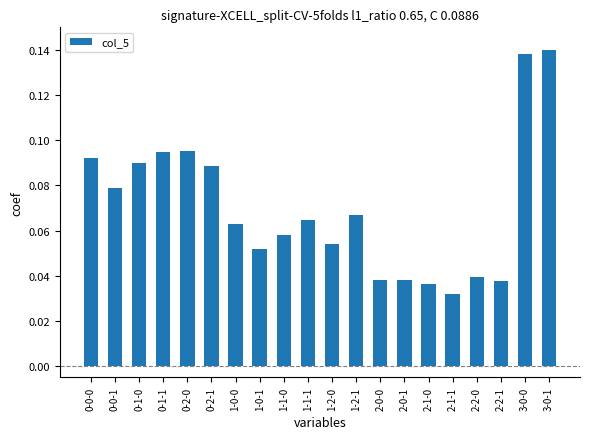

What position from the left is 2-1-0?

15